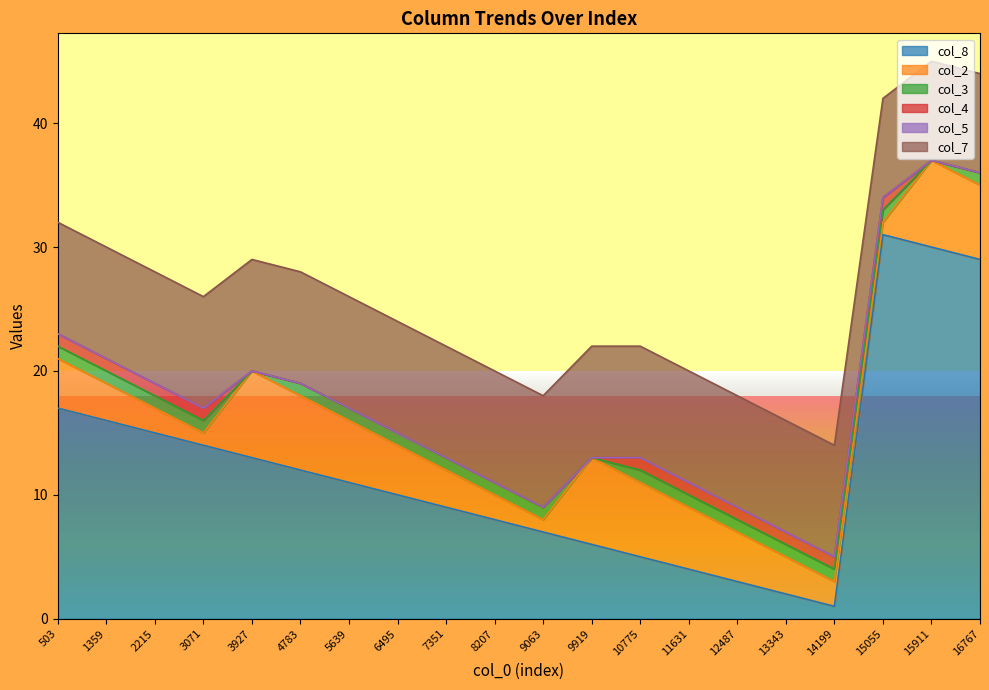

Which category has the highest value in the col_5 series?

503